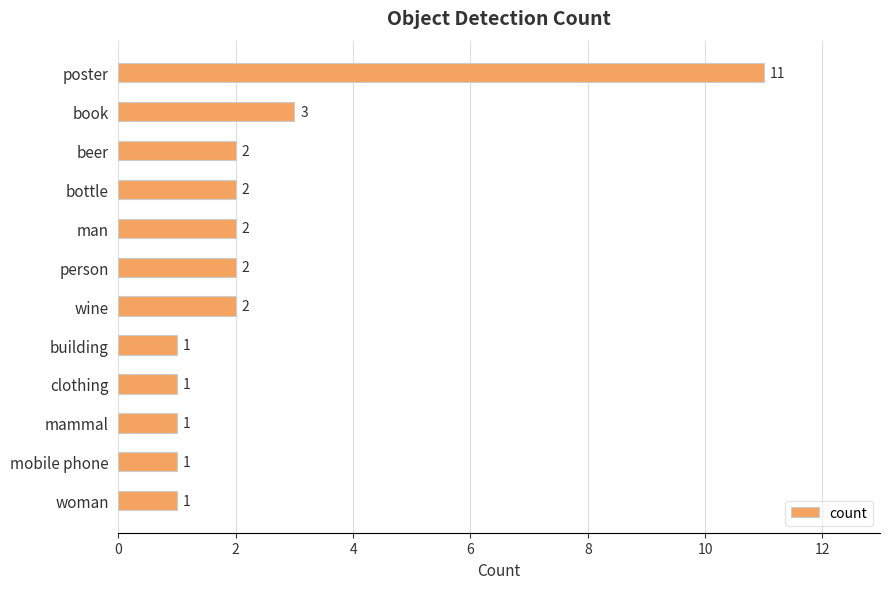

How many data points are less than 2?

5